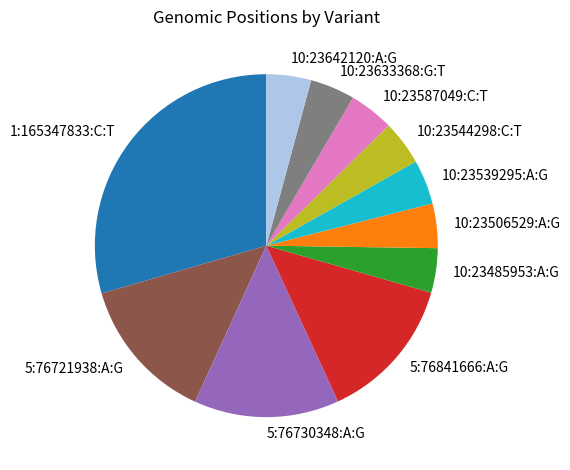

Is there any slice that represents more than half of the pie?

No